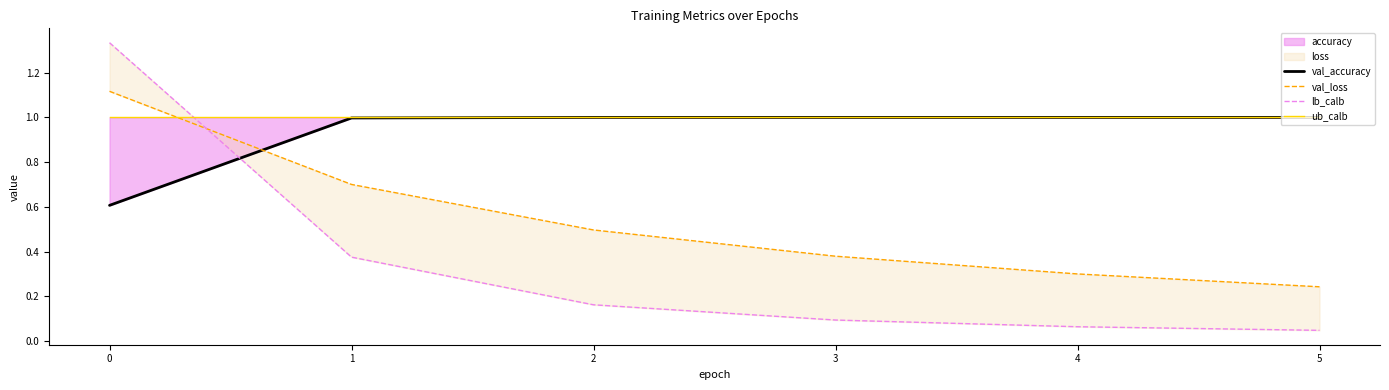

At how many categories does at least one series exceed 0?

6